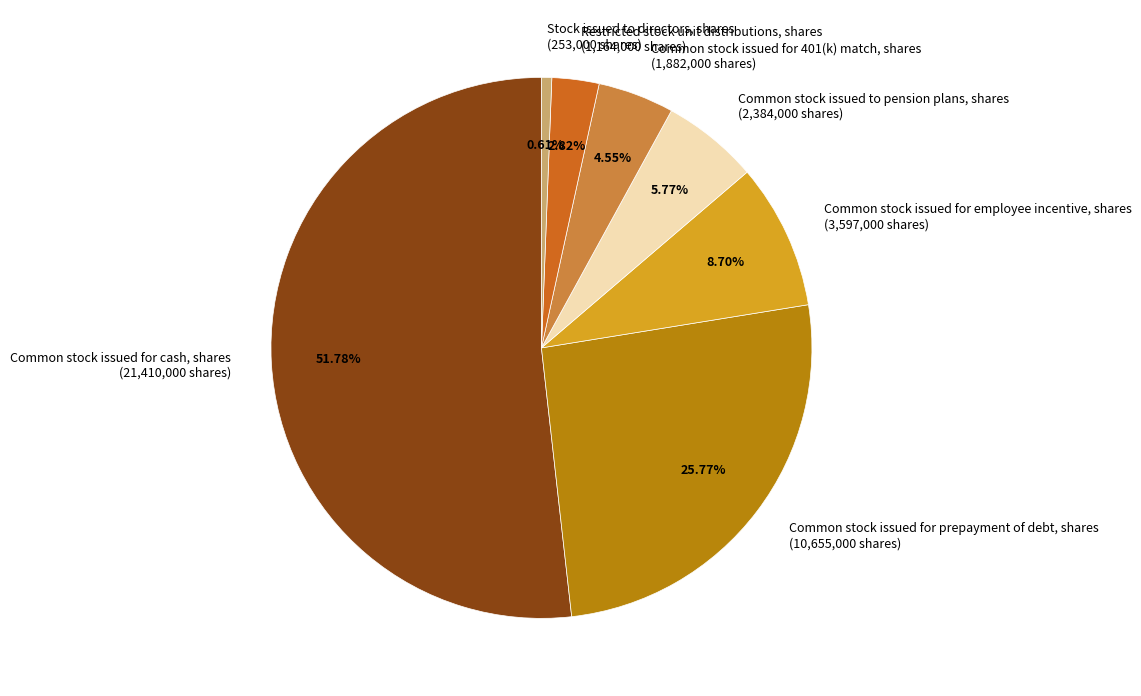

To the nearest percent, what portion does Stock issued to directors, shares represent?

1%